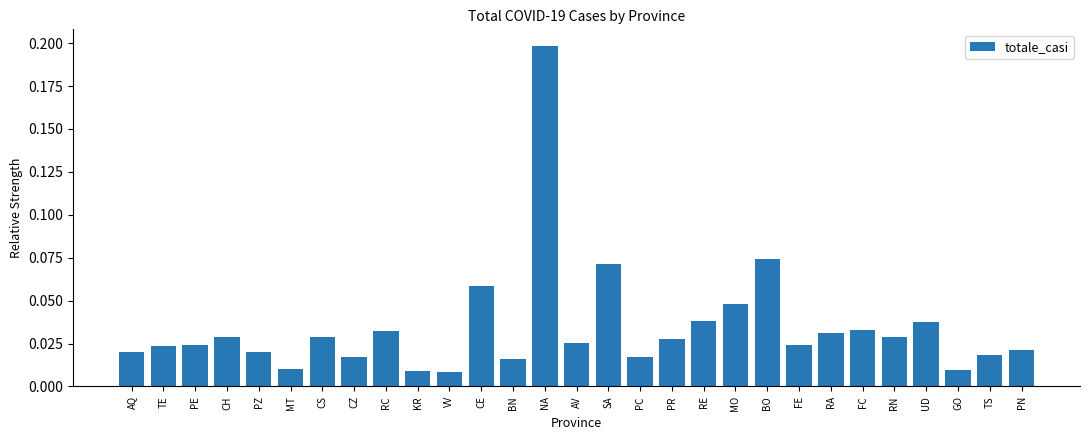

How many bars are there in total?

29